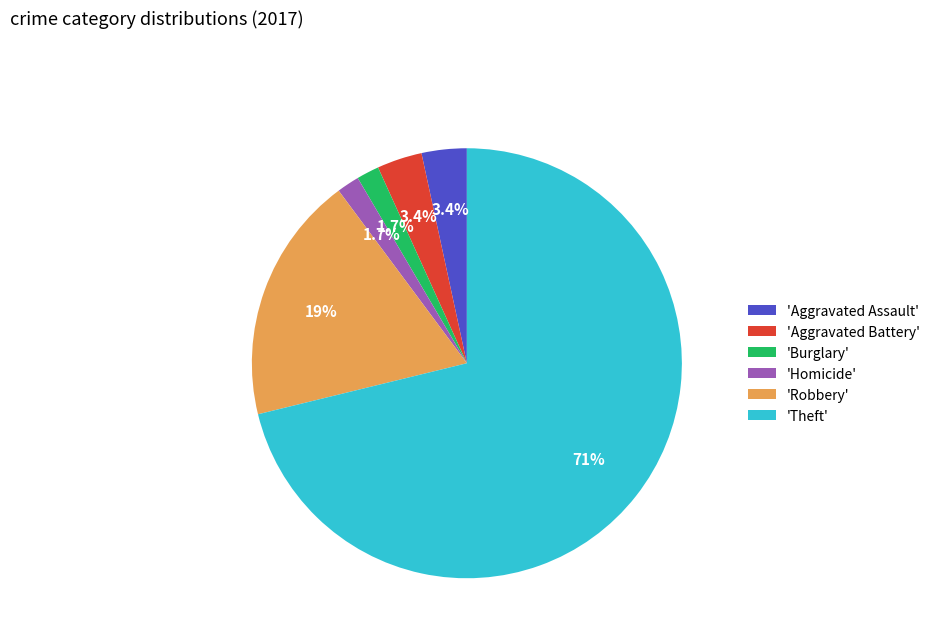

How many segments does this pie chart have?

6